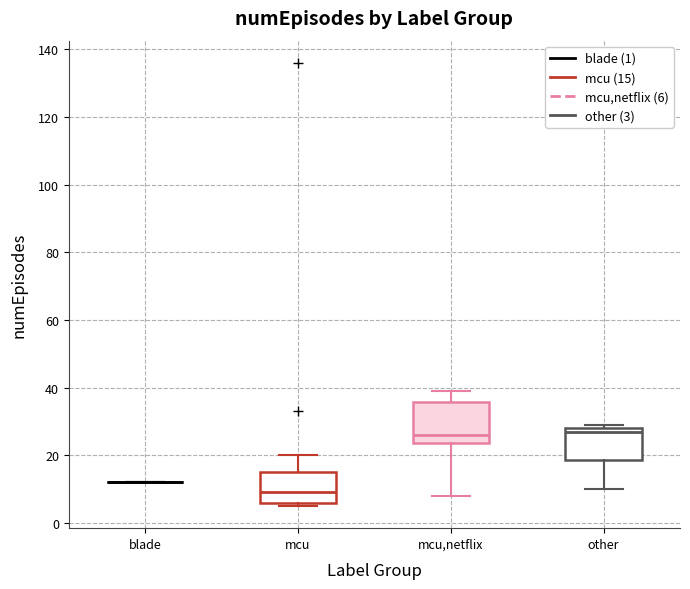

Which box is the tallest, from its lower edge to its upper edge?

mcu,netflix